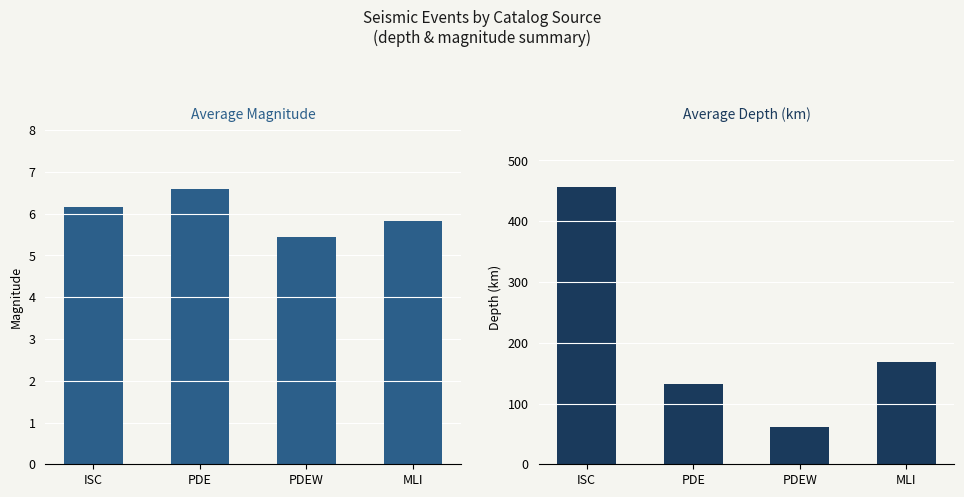

Between ISC and PDE, which is larger?

PDE